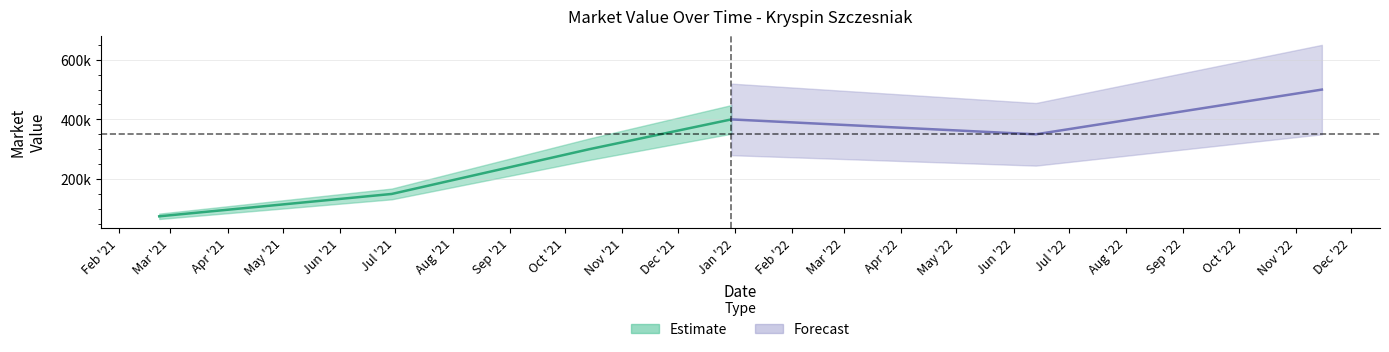

Where does the data first go above 350000?

2021-12-30